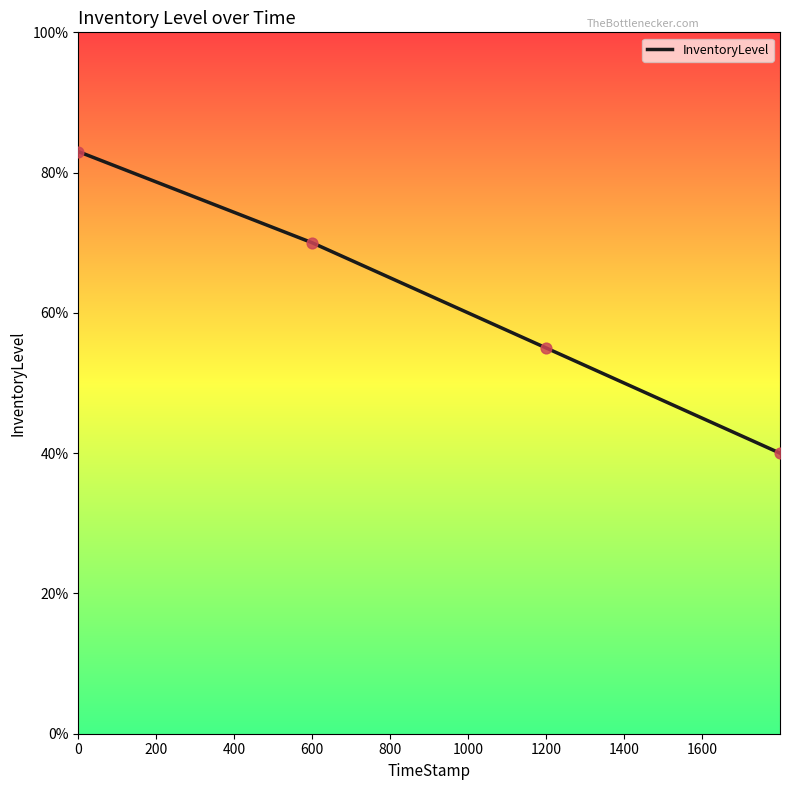

Does the chart have visible grid lines?

No